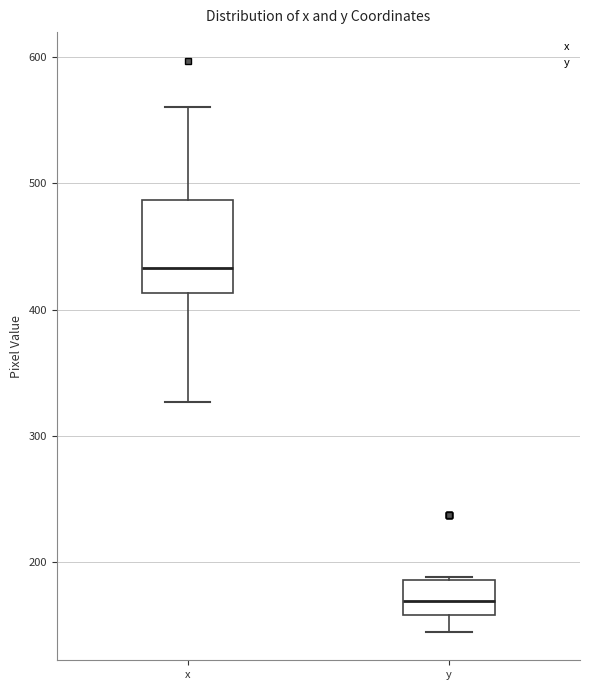

Which box's median line is the lowest?

y